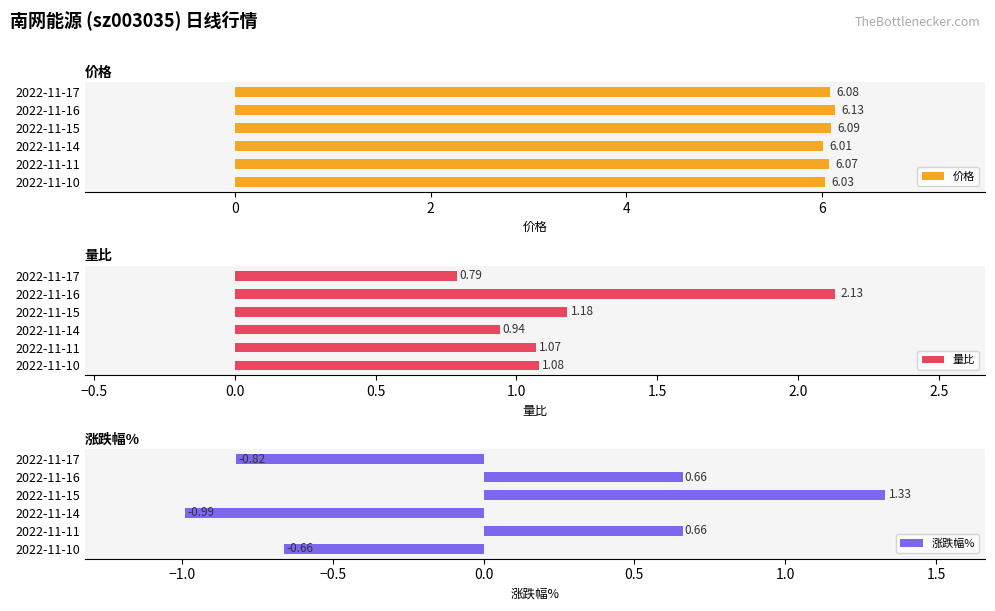

At how many categories does at least one series exceed 5?

6